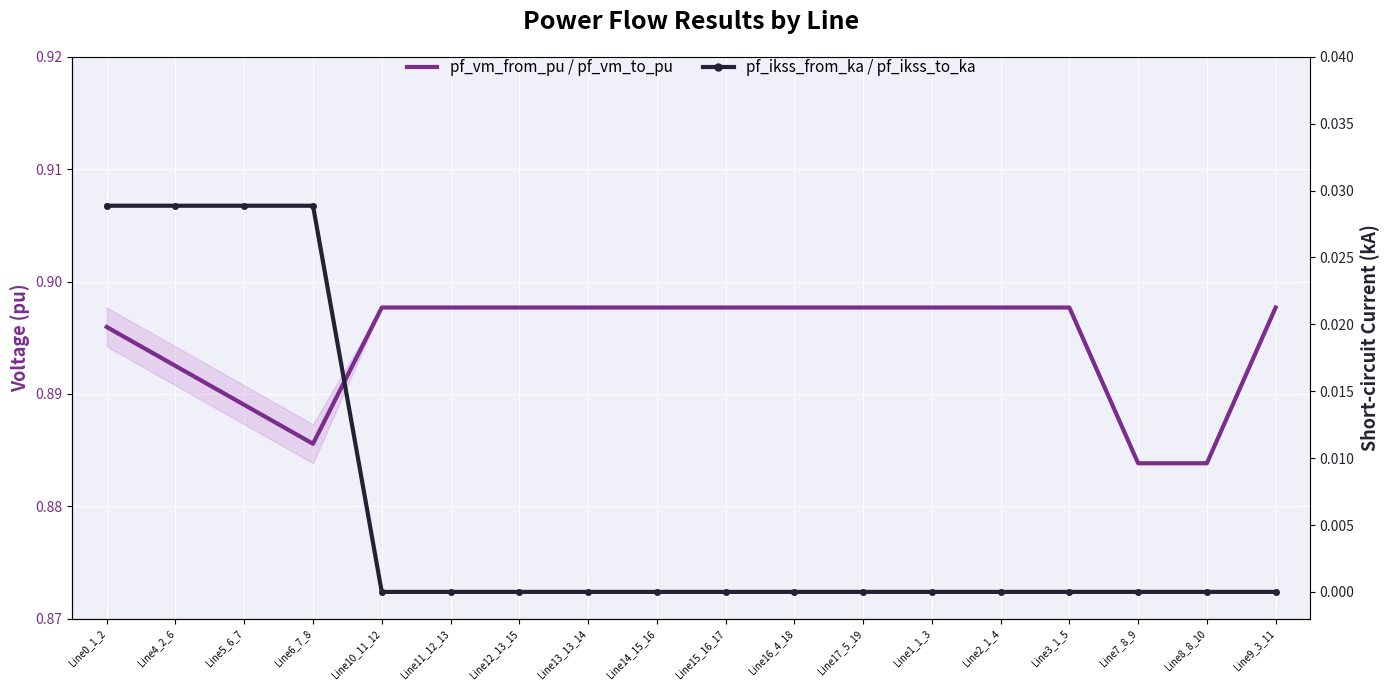

Rank the series by their maximum value, from highest to lowest.

pf_vm_from_pu / pf_vm_to_pu, pf_ikss_from_ka / pf_ikss_to_ka